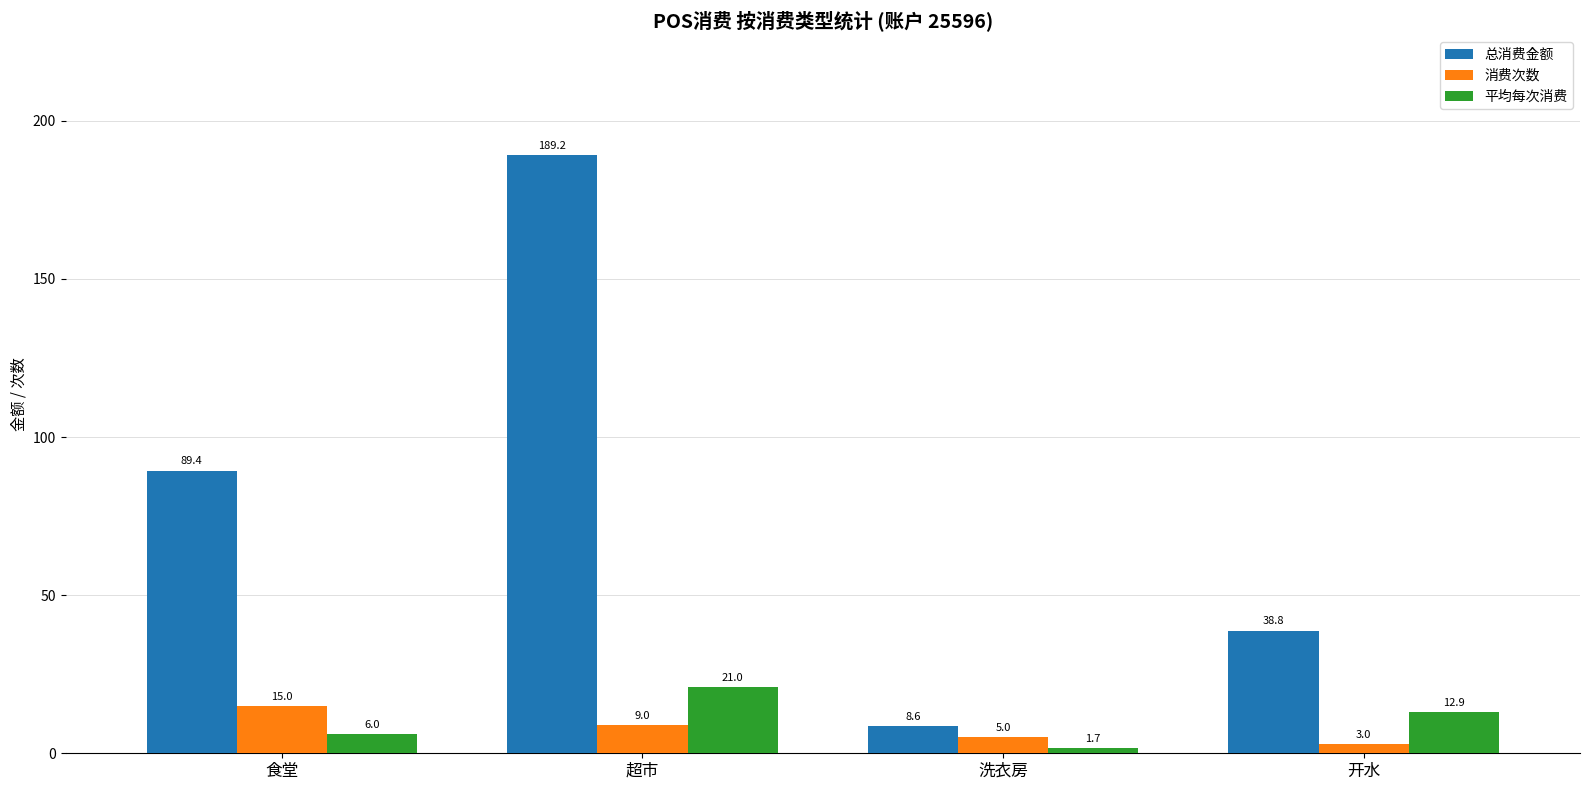

What is the value of the 平均每次消费 bar at the 4th from the left?

12.9